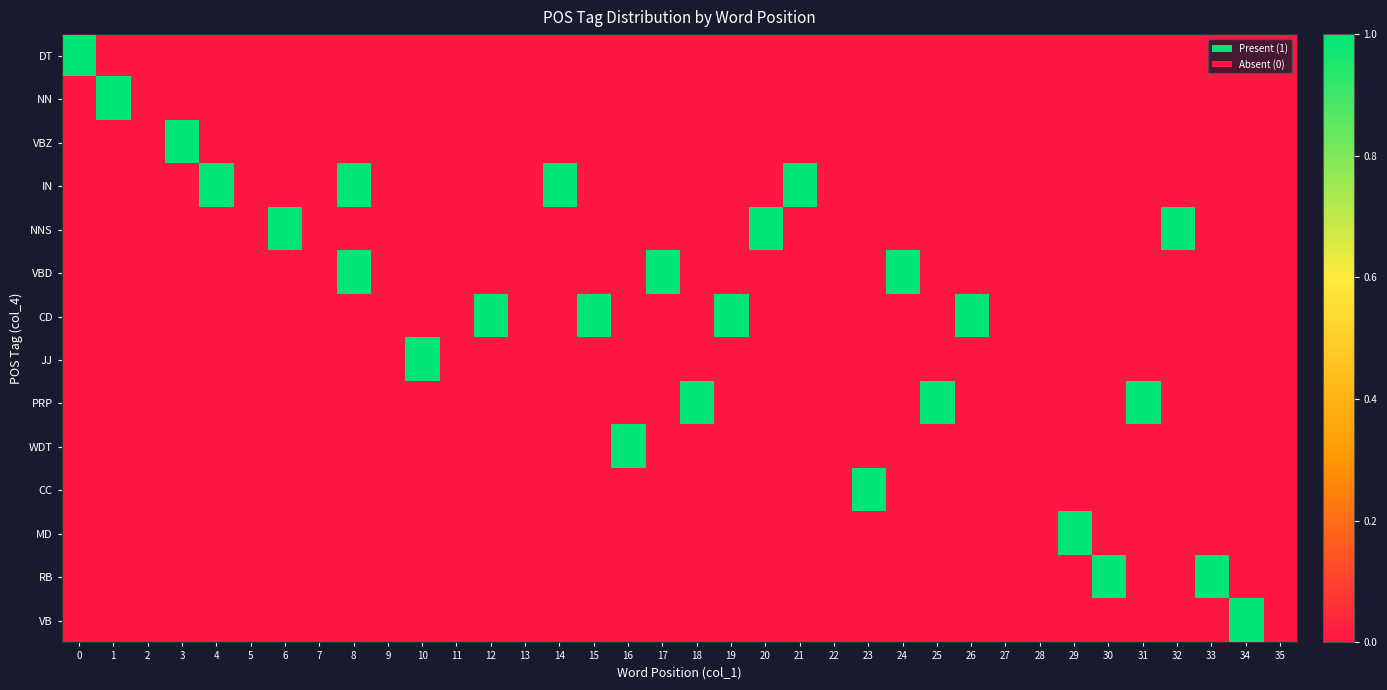

How many data points does each series have?

36